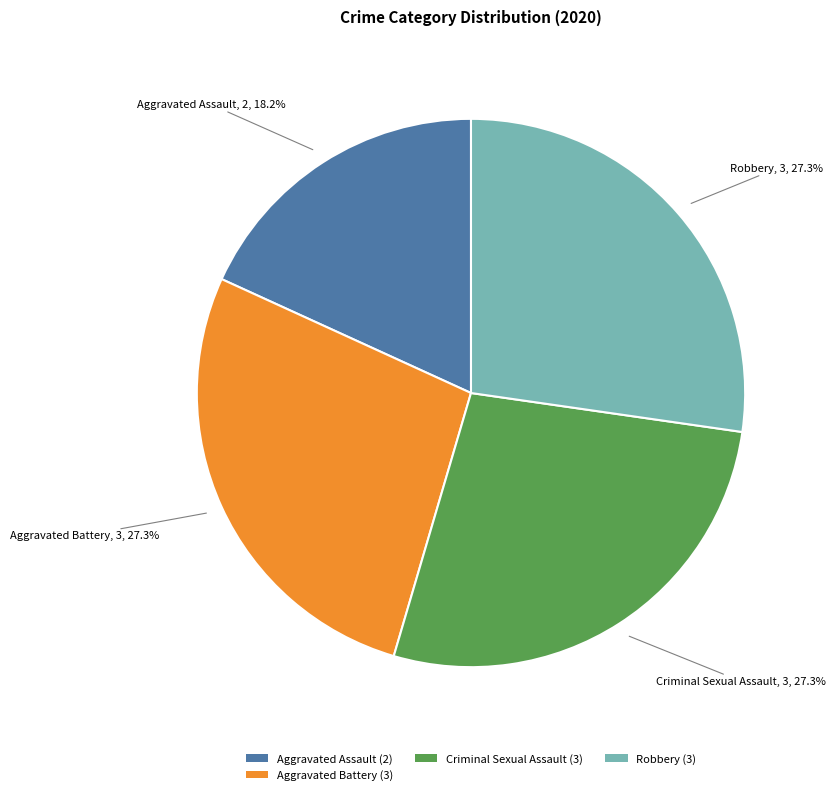

Which slice is the smallest?

Aggravated Assault (2)